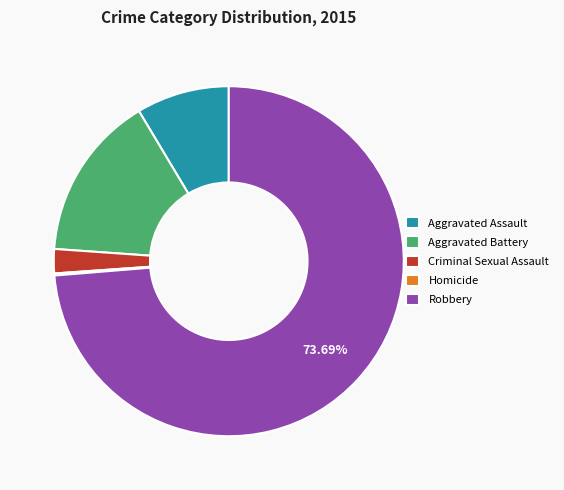

To the nearest percent, what percentage of the pie is Robbery?

74%